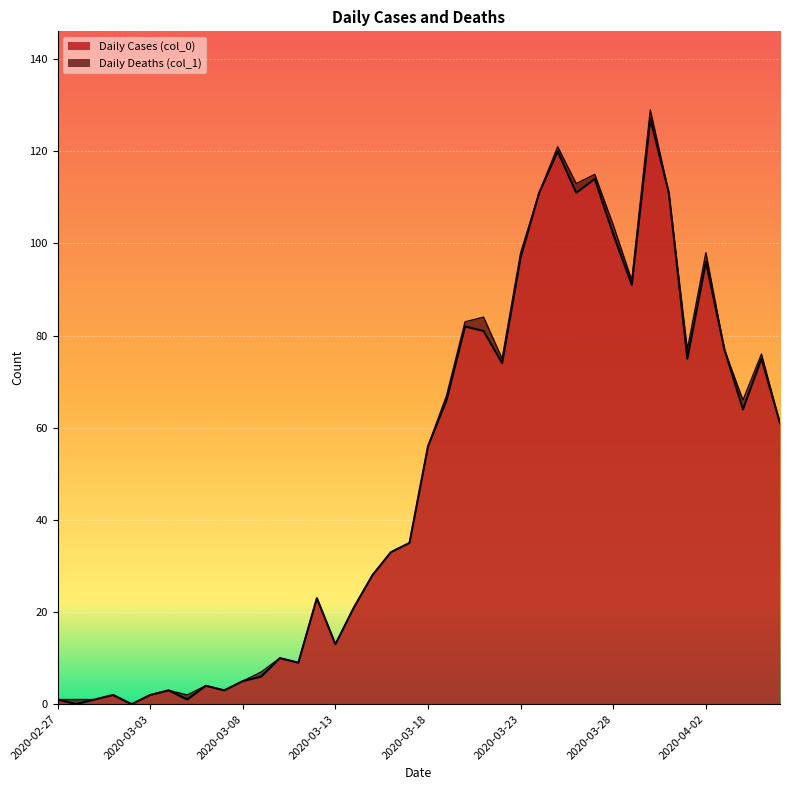

What is the sum of all values?

1991